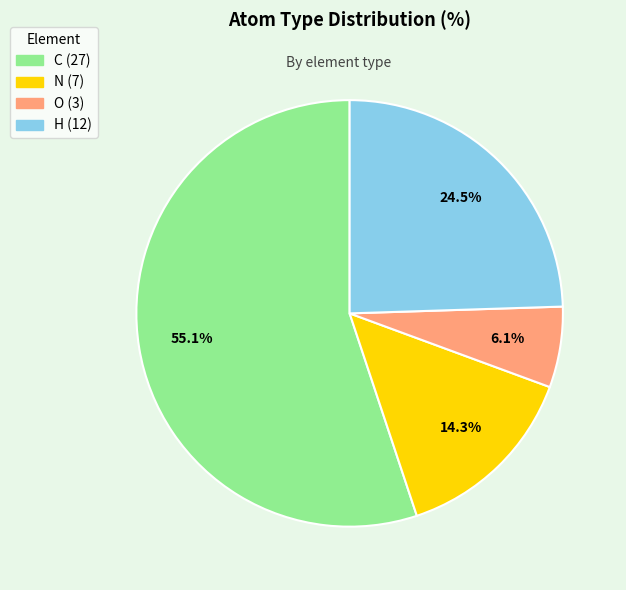

Count the number of slices in the pie.

4